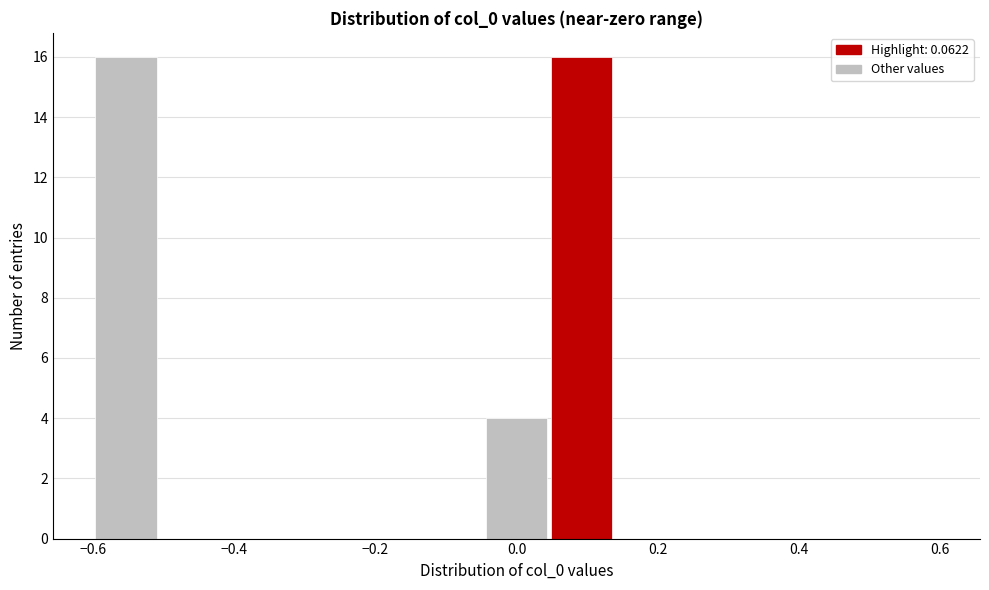

Reading left to right, transcribe this chart: for each bar, give the range it covers on the x-axis and its height. Neither the bar edges nor the heights are printed on the chart, so give them approximately, as read against the axes.

-0.60 to -0.50: 16
-0.50 to -0.42: 0
-0.42 to -0.32: 0
-0.32 to -0.24: 0
-0.24 to -0.14: 0
-0.14 to -0.04: 0
-0.04 to 0.04: 4
0.04 to 0.14: 16
0.14 to 0.24: 0
0.24 to 0.32: 0
0.32 to 0.42: 0
0.42 to 0.50: 0
0.50 to 0.60: 0